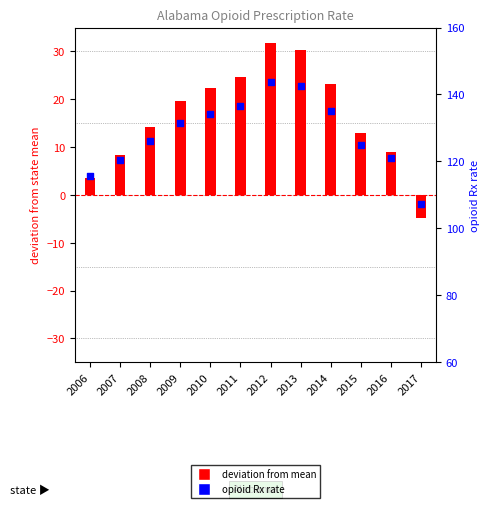

What is the total value across all series at 2006?

119.2